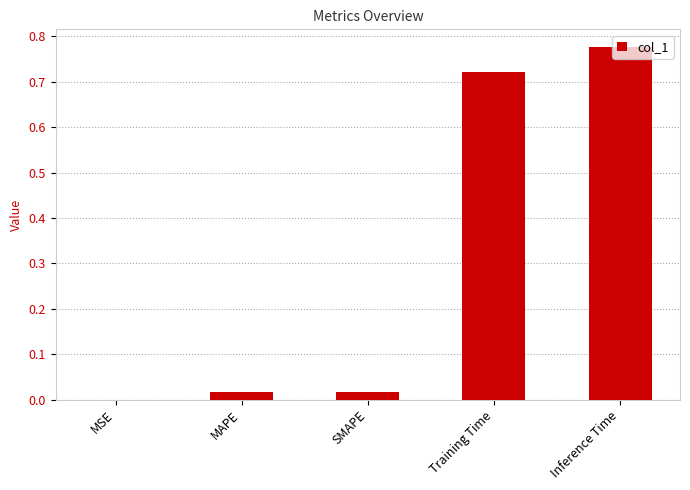

At which label is the value closest to 0?

MSE